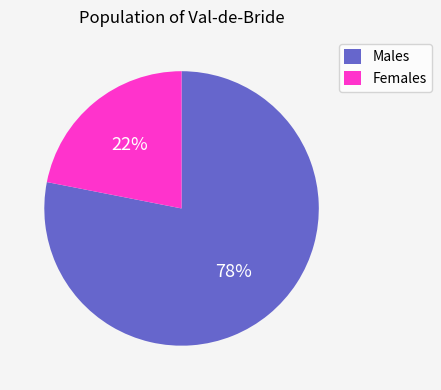

What percentage is the Males slice, to the nearest percent?

78%